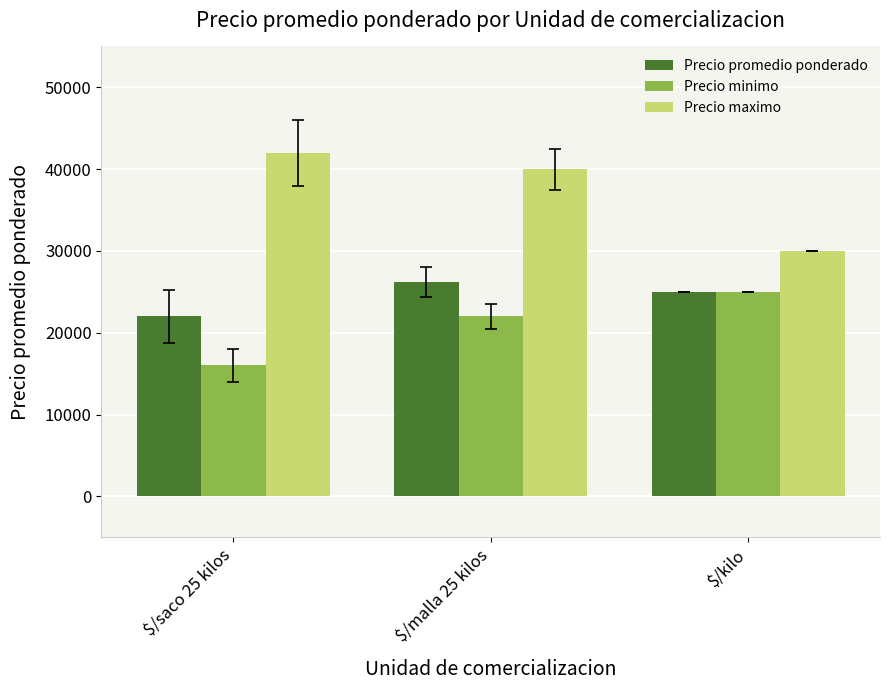

What is the sum of all Precio promedio ponderado values?

73200